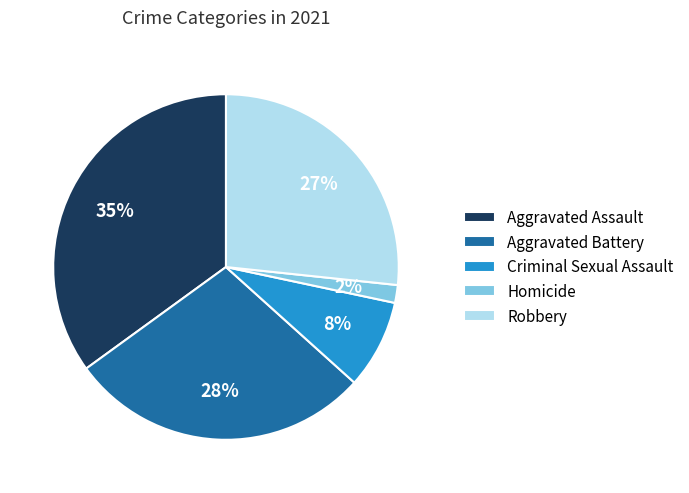

What percentage is the Aggravated Assault slice, to the nearest percent?

35%